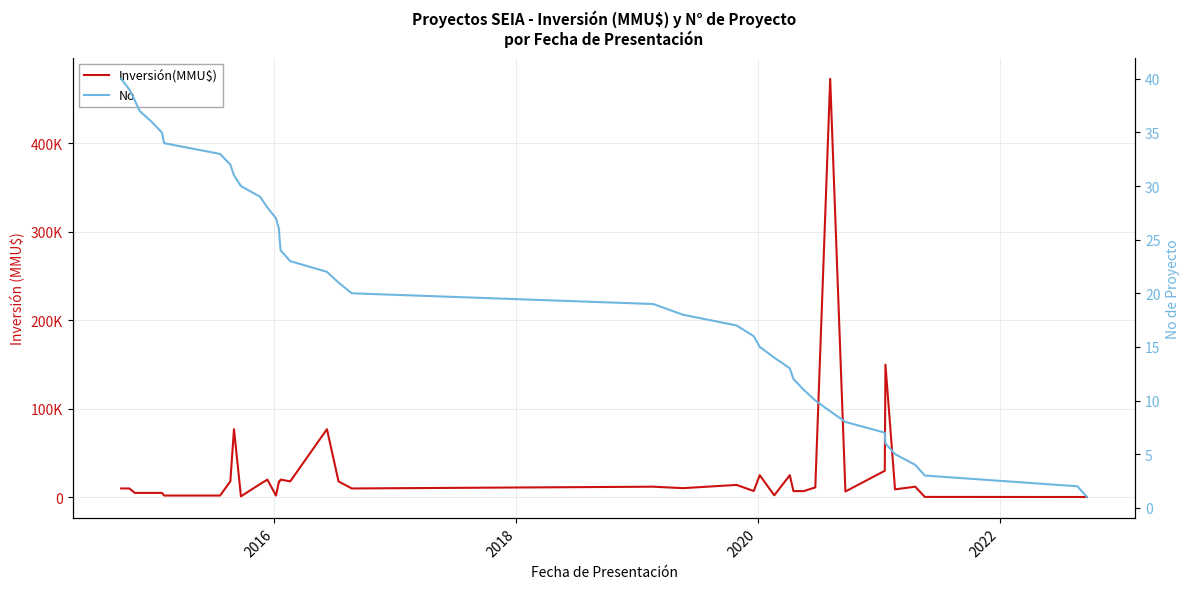

What is the minimum value for Inversión(MMU$)?

356